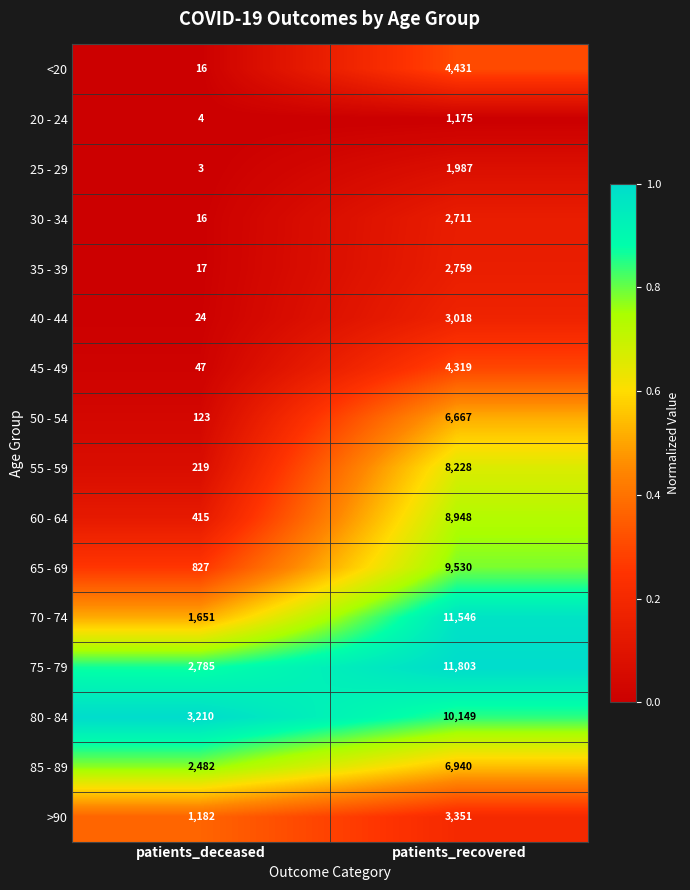

At which category is the sum across all series the highest?

patients_recovered